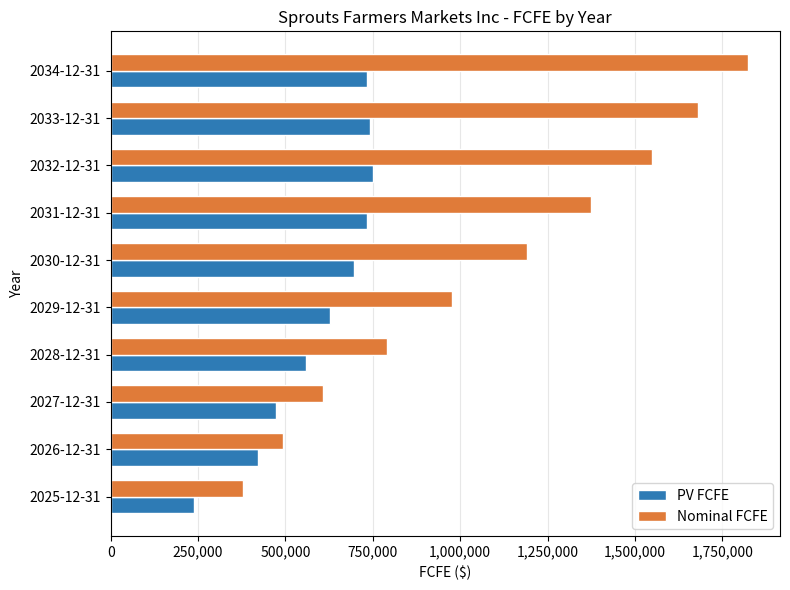

What is the sum of all Nominal FCFE values?

10864660.6